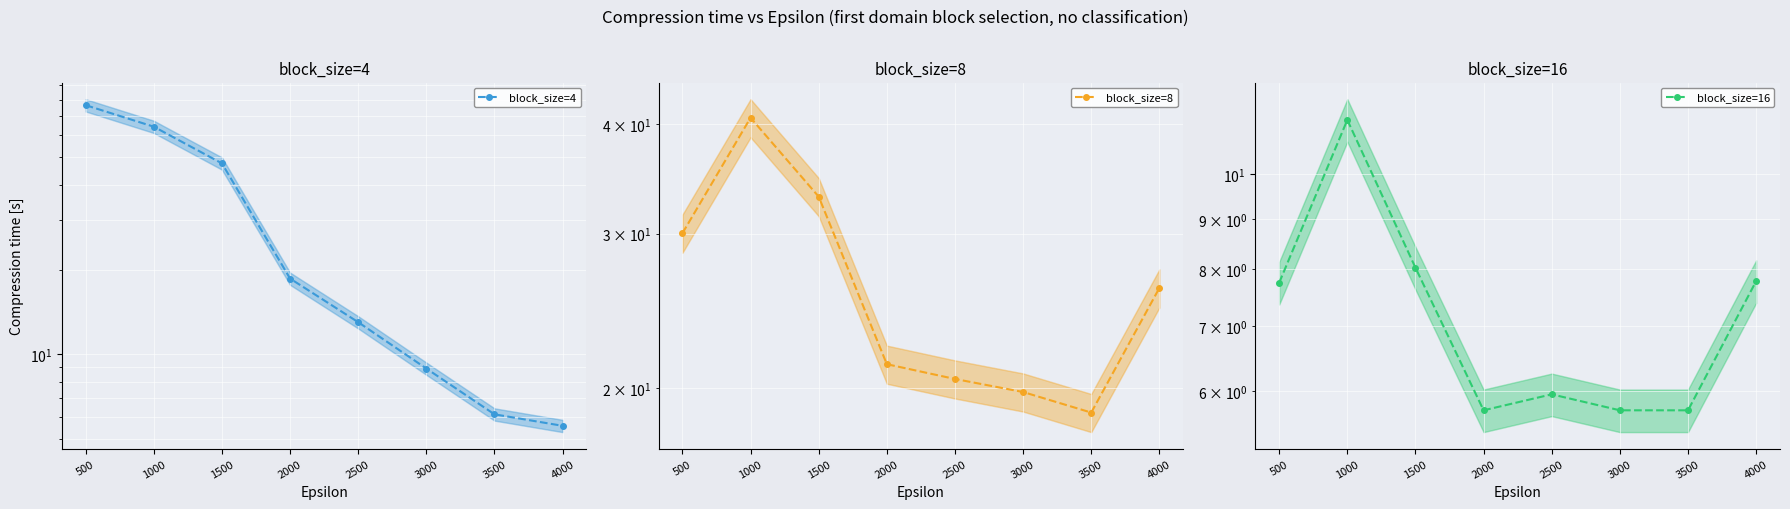

Which has a higher value, 3500 or 4000?

3500